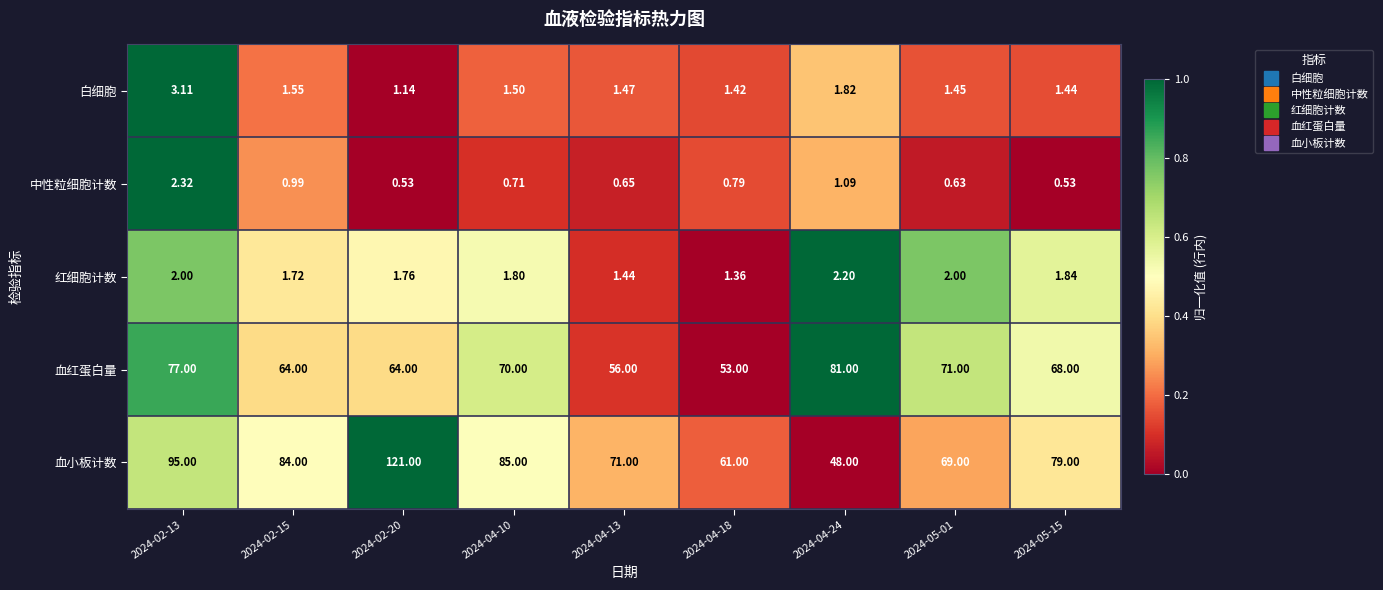

Rank the series at 2024-05-15 from lowest to highest value.

中性粒细胞计数, 白细胞, 红细胞计数, 血红蛋白量, 血小板计数